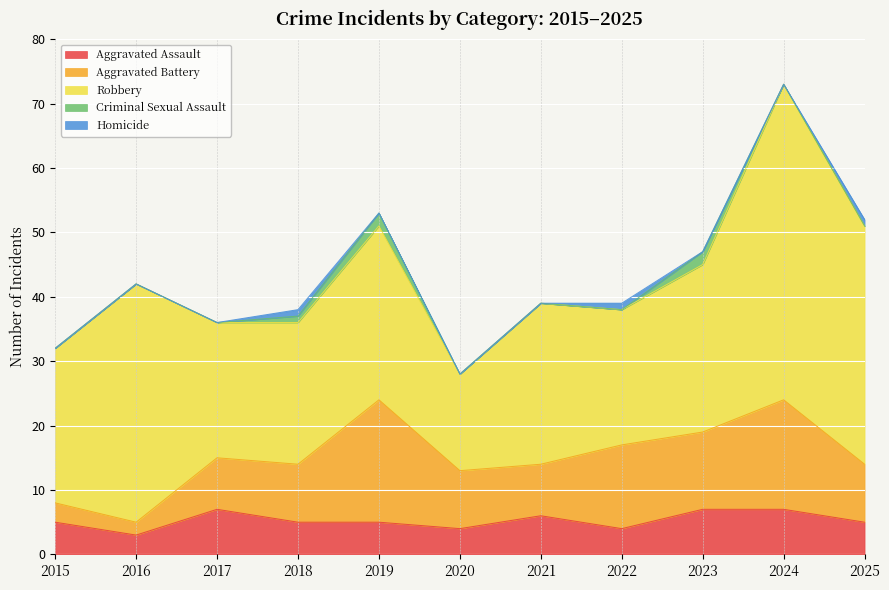

Reading left to right, list all the values displayed in this chart.

Aggravated Assault: 5	3	7	5	5	4	6	4	7	7	5
Aggravated Battery: 3	2	8	9	19	9	8	13	12	17	9
Robbery: 24	37	21	22	27	15	25	21	26	49	37
Criminal Sexual Assault: 0	0	0	1	2	0	0	0	2	0	0
Homicide: 0	0	0	1	0	0	0	1	0	0	1